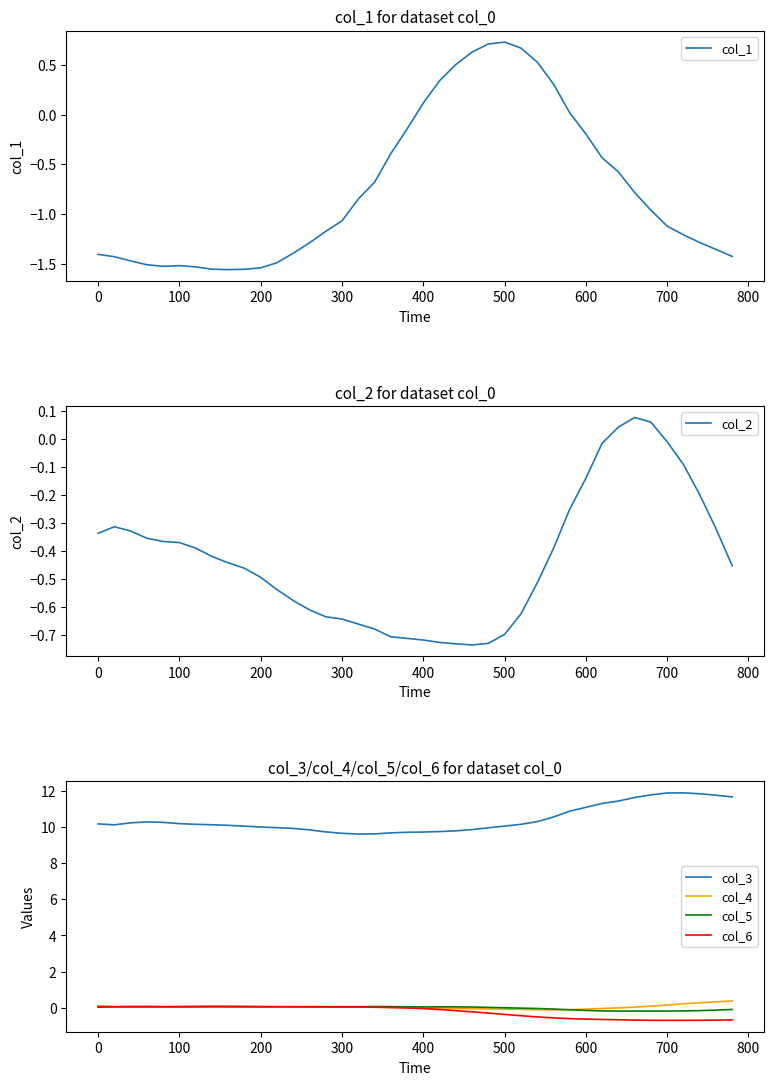

True or false: col_5 and col_3 cross at least once.

False